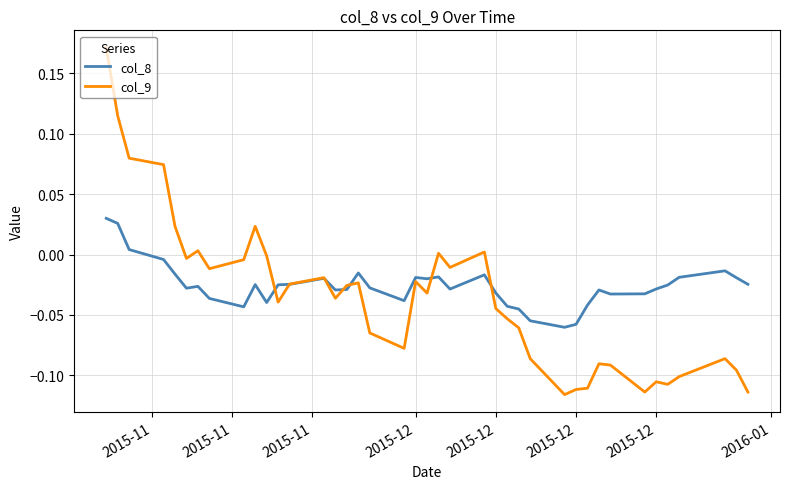

Rank the series by their maximum value, from lowest to highest.

col_8, col_9